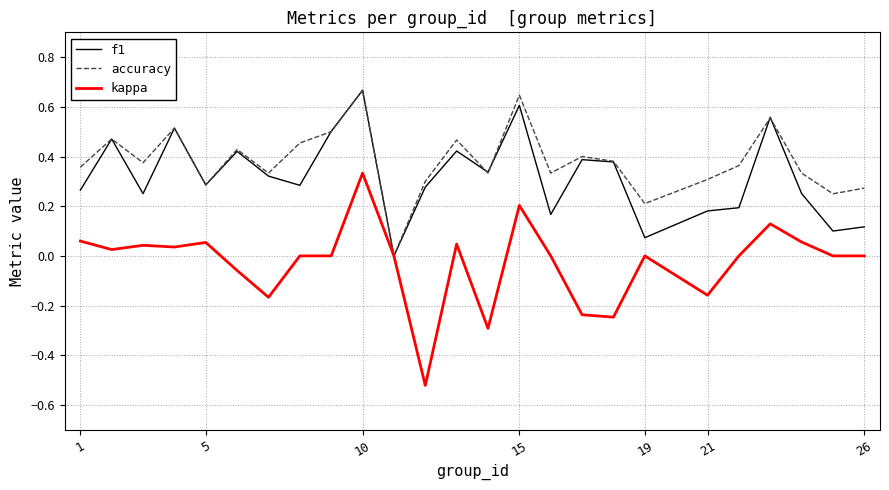

Which series has the largest range (max minus min)?

kappa